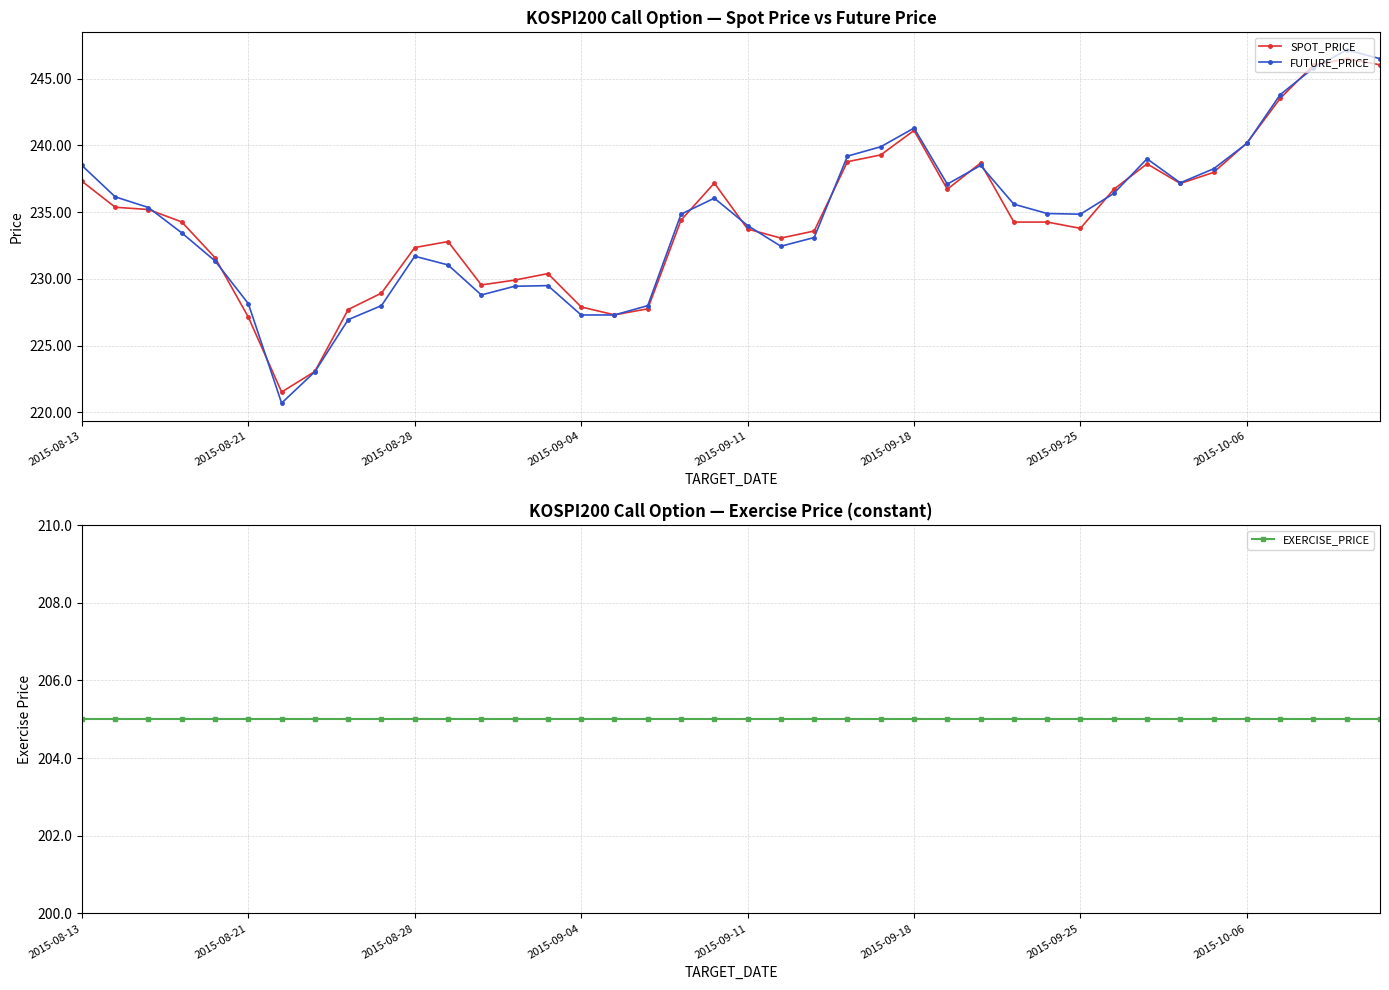

Reading left to right, list all the values displayed in this chart.

SPOT_PRICE: 237.3	235.4	235.2	234.3	231.6	227.1	221.5	223.1	227.7	228.9	232.3	232.8	229.6	229.9	230.4	227.9	227.3	227.8	234.4	237.2	233.7	233.1	233.6	238.8	239.3	241.1	236.7	238.7	234.3	234.3	233.8	236.7	238.6	237.2	238.0	240.2	243.5	246.0	246.5	246.0
FUTURE_PRICE: 238.5	236.2	235.3	233.4	231.3	228.2	220.7	223.1	226.9	228.0	231.7	231.1	228.8	229.4	229.5	227.3	227.3	228.0	234.8	236.1	234.0	232.4	233.1	239.2	239.9	241.3	237.1	238.5	235.6	234.9	234.8	236.4	239.0	237.2	238.2	240.2	243.8	245.8	247.2	246.5
EXERCISE_PRICE: 205.0	205.0	205.0	205.0	205.0	205.0	205.0	205.0	205.0	205.0	205.0	205.0	205.0	205.0	205.0	205.0	205.0	205.0	205.0	205.0	205.0	205.0	205.0	205.0	205.0	205.0	205.0	205.0	205.0	205.0	205.0	205.0	205.0	205.0	205.0	205.0	205.0	205.0	205.0	205.0